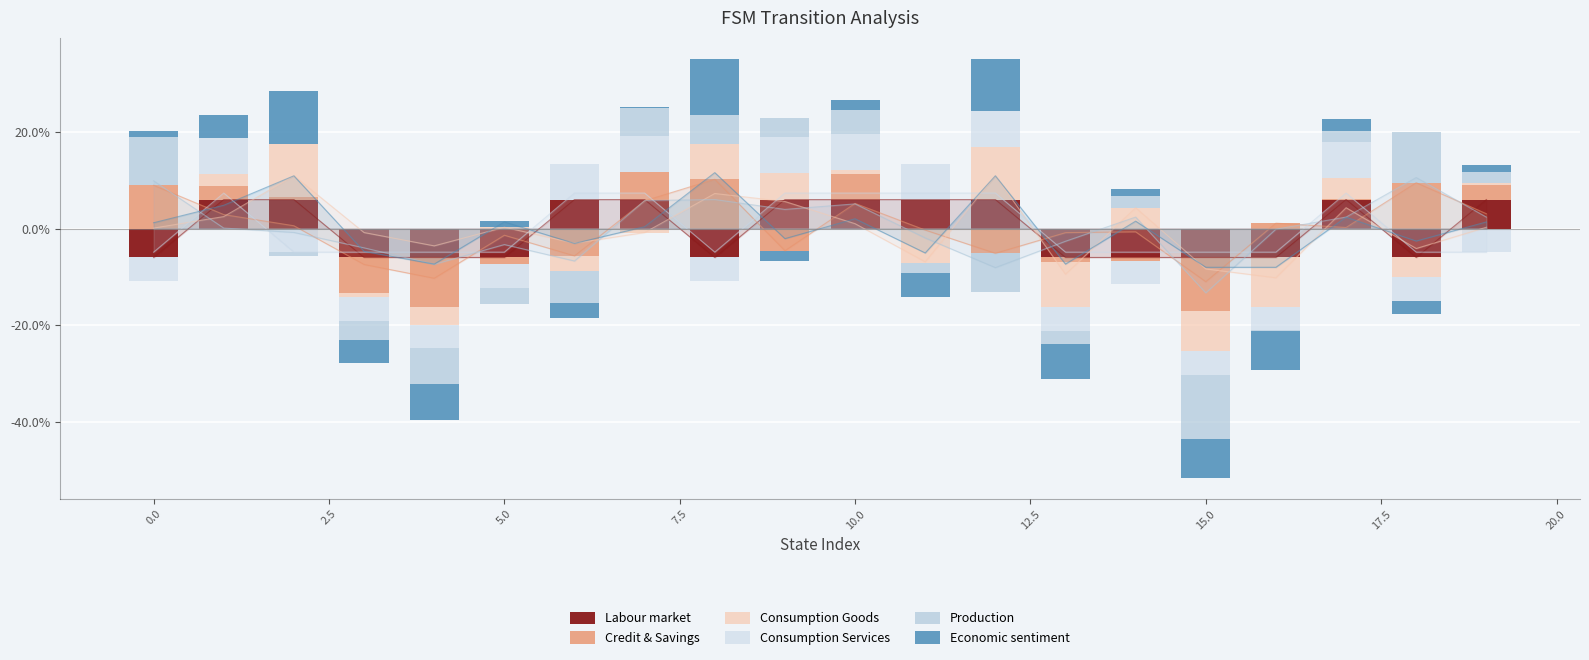

Reading left to right, extract all data points from this chart.

Labour market: 0.0	0.1	0.1	0.0	0.0	0.0	0.1	0.1	0.0	0.1	0.1	0.1	0.1	0.0	0.0	0.0	0.0	0.1	0.0	0.1
Credit & Savings: 0.1	0.0	0.0	0.0	0.0	0.0	0.0	0.1	0.1	0.0	0.1	0.0	0.0	0.0	0.0	0.0	0.0	0.0	0.1	0.0
Consumption Goods: 0.0	0.0	0.1	0.0	0.0	0.0	0.0	0.0	0.1	0.1	0.0	0.0	0.1	0.0	0.0	0.0	0.0	0.0	0.0	0.0
Consumption Services: 0.0	0.1	0.0	0.0	0.0	0.0	0.1	0.1	0.0	0.1	0.1	0.1	0.1	0.0	0.0	0.0	0.0	0.1	0.0	0.0
Production: 0.1	0.0	0.0	0.0	0.0	0.0	0.0	0.1	0.1	0.0	0.1	0.0	0.0	0.0	0.0	0.0	0.0	0.0	0.1	0.0
Economic sentiment: 0.0	0.0	0.1	0.0	0.0	0.0	0.0	0.0	0.1	0.0	0.0	0.0	0.1	0.0	0.0	0.0	0.0	0.0	0.0	0.0